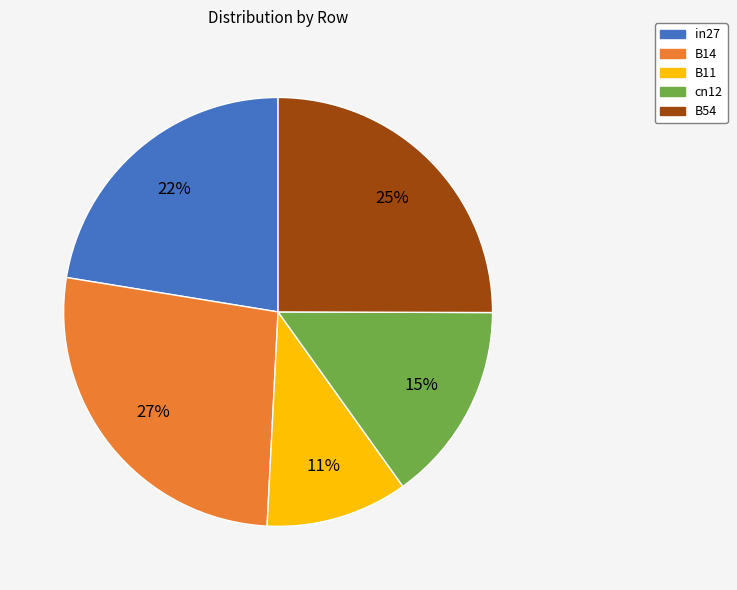

To the nearest percent, what percentage of the pie is cn12?

15%